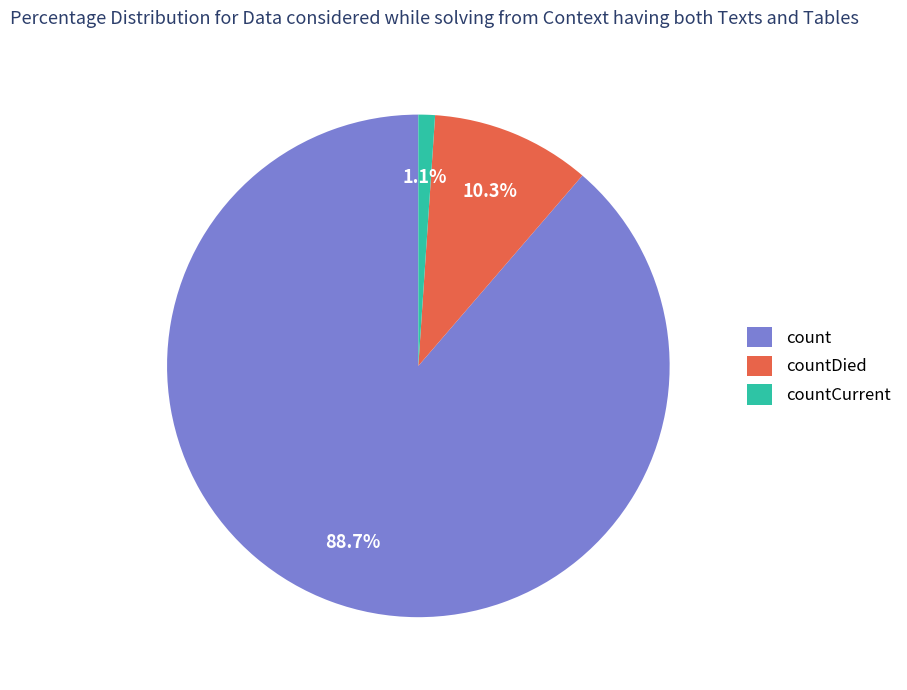

What percentage is NOT represented by countDied?

89.7%